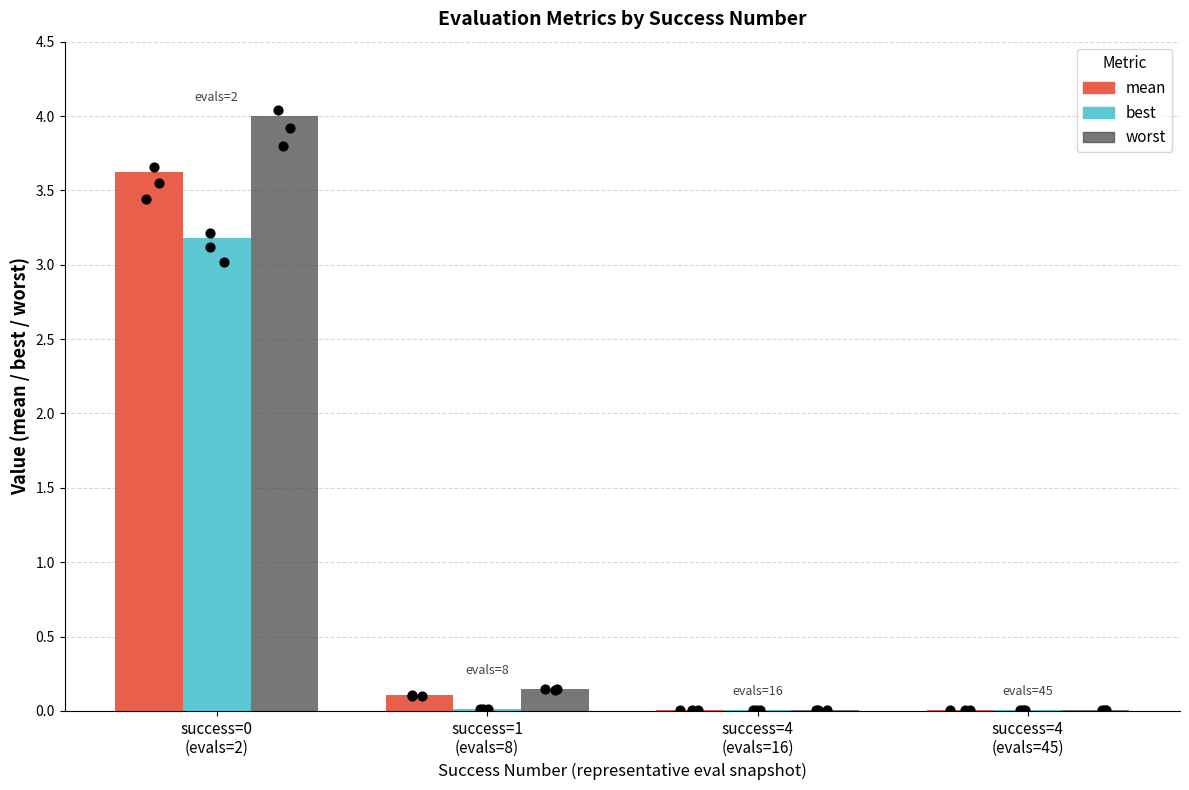

What are all the series names shown in the legend?

mean, best, worst